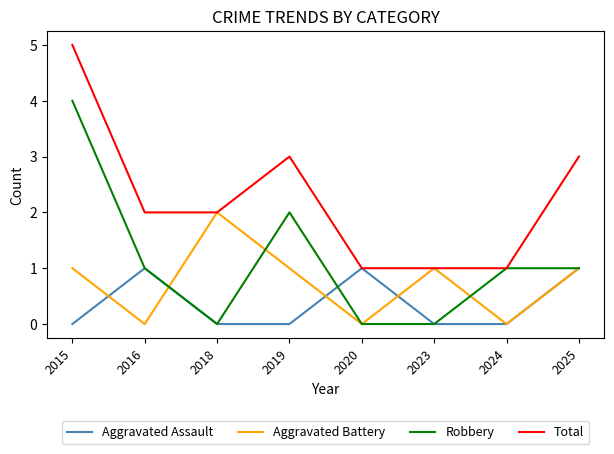

List the series in order of their overall mean, lowest first.

Aggravated Assault, Aggravated Battery, Robbery, Total